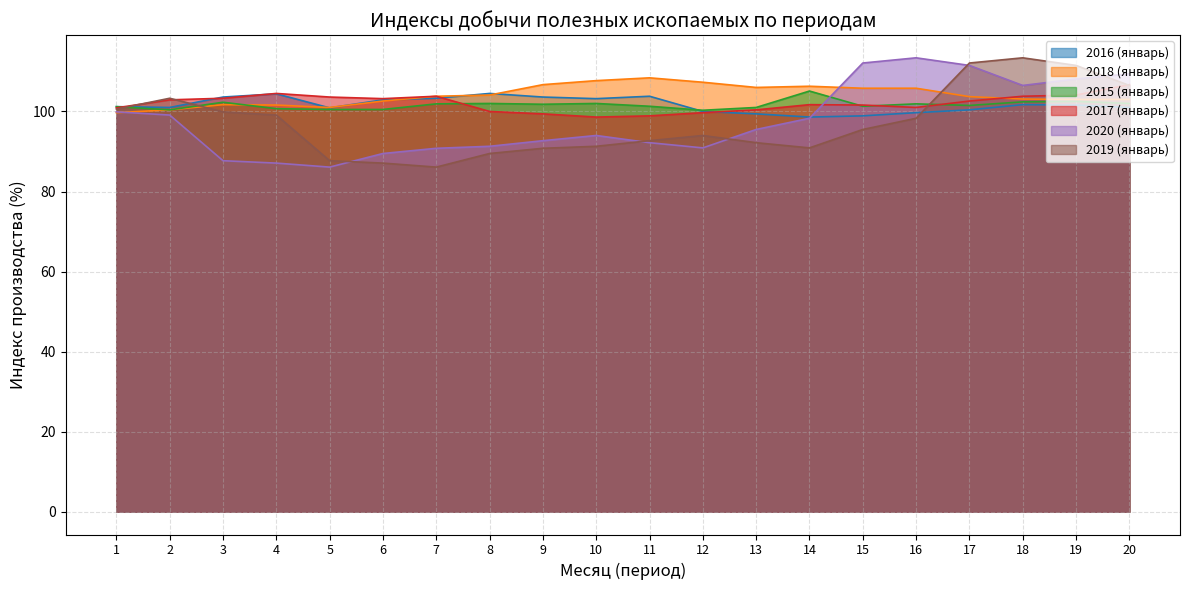

How many data points does each series have?

20